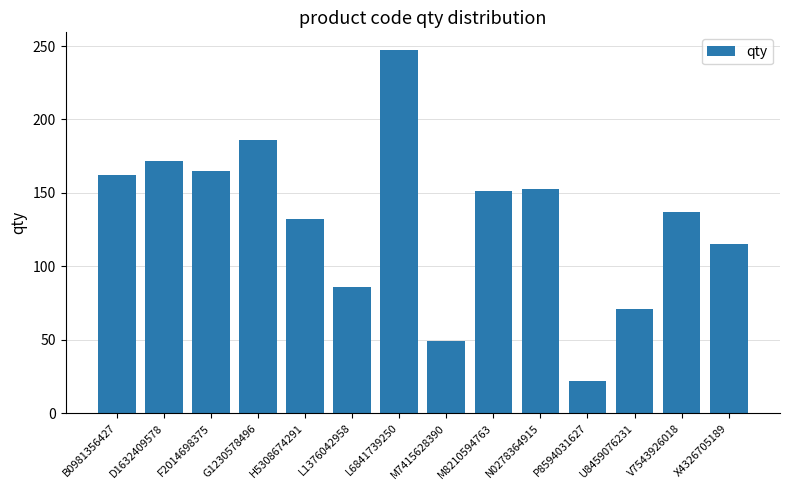

Count the number of data series in this chart.

1